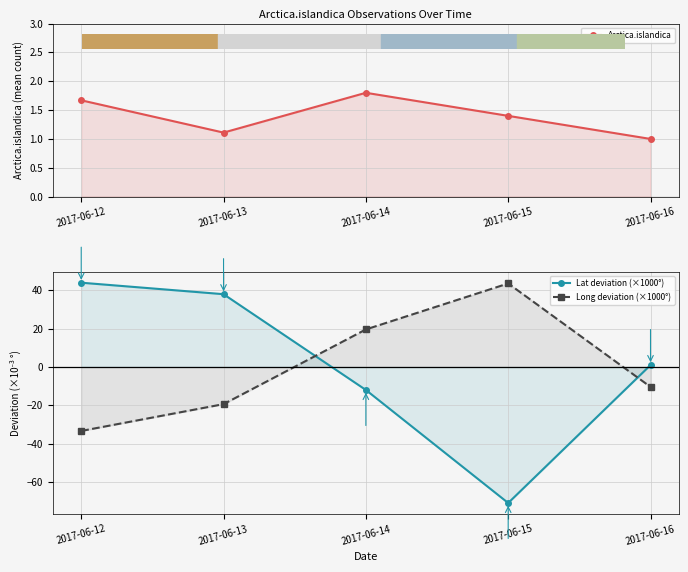

True or false: Long deviation (×1000°) has more than 0 points higher than both neighbors.

True